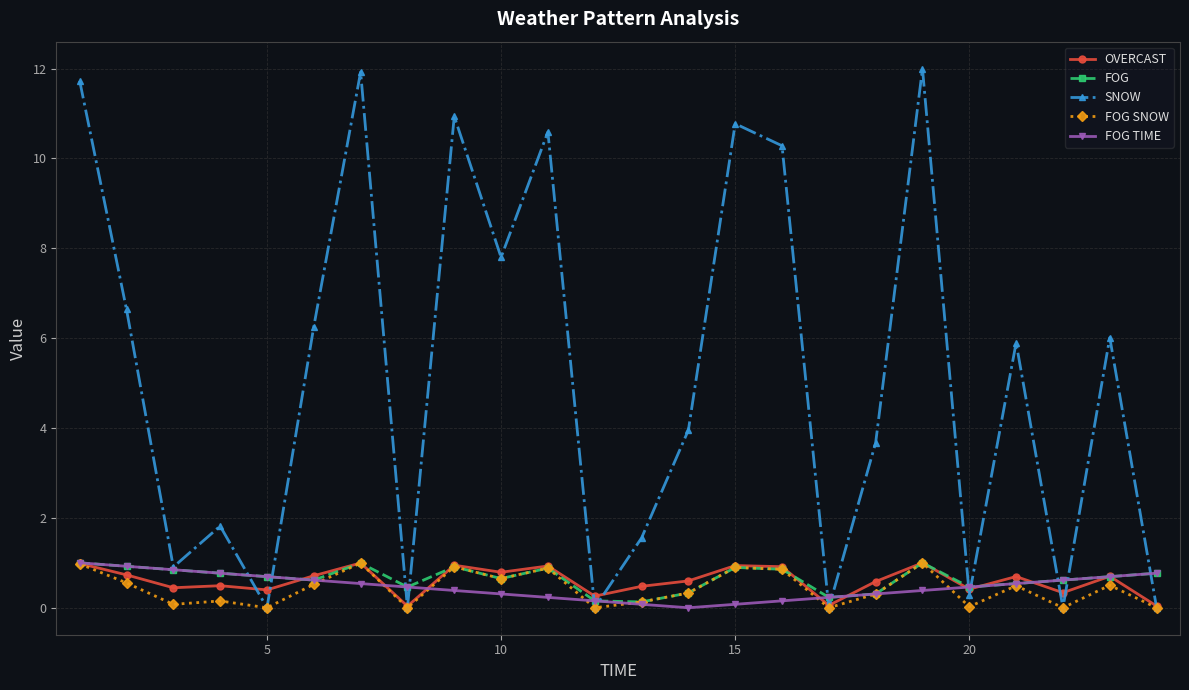

True or false: FOG SNOW has more than 1 interior local peaks.

True